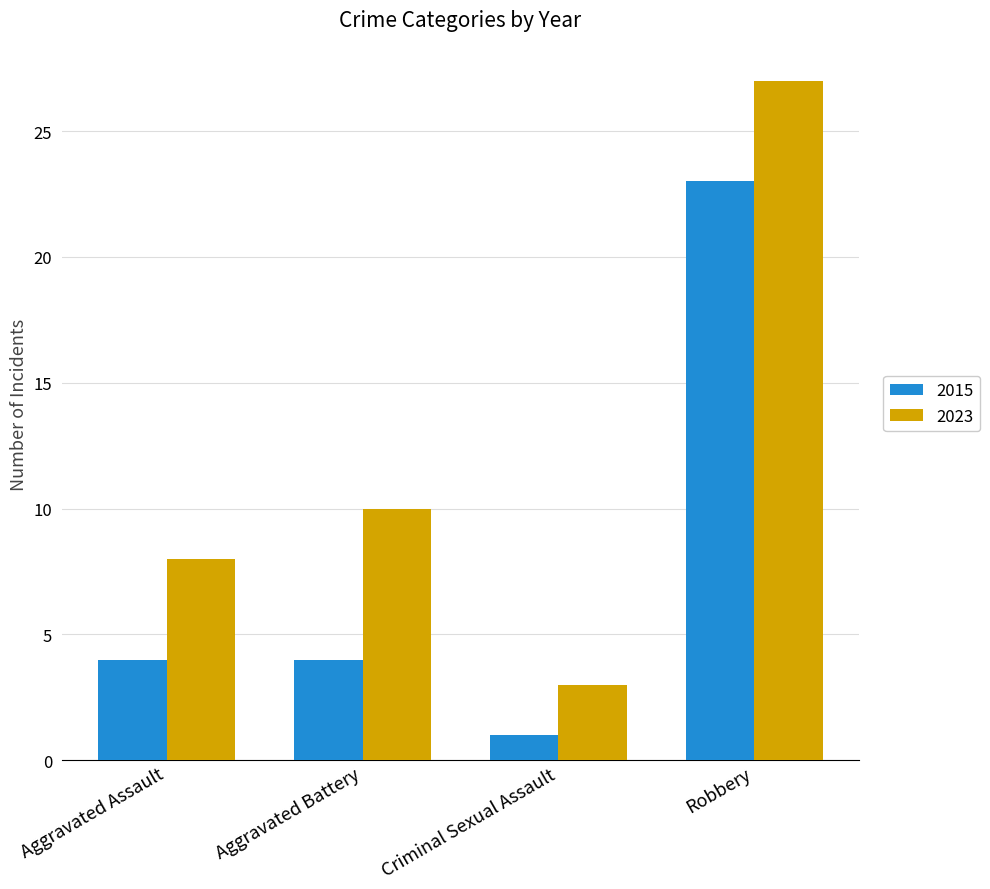

How many series are shown in this chart?

2